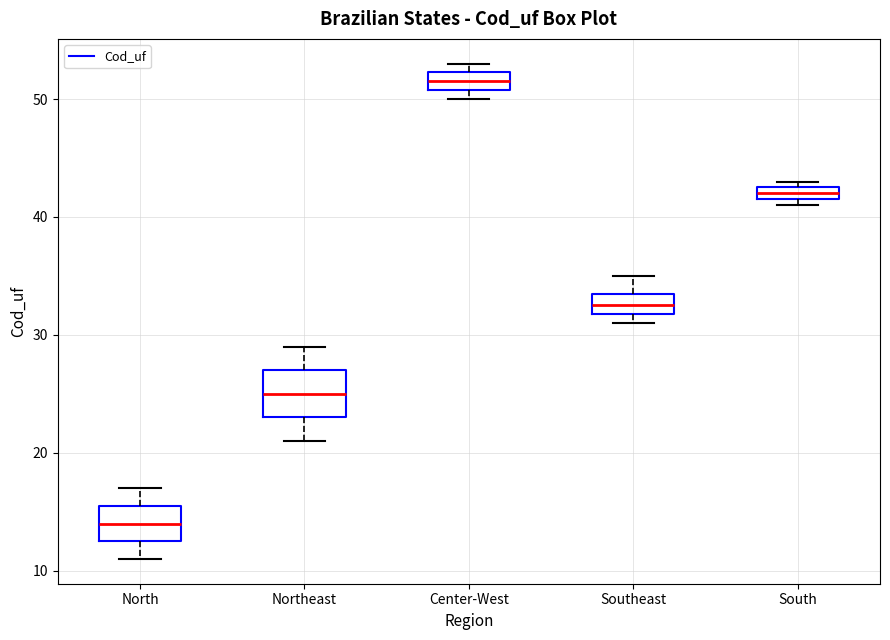

Which box is the tallest, from its lower edge to its upper edge?

Northeast